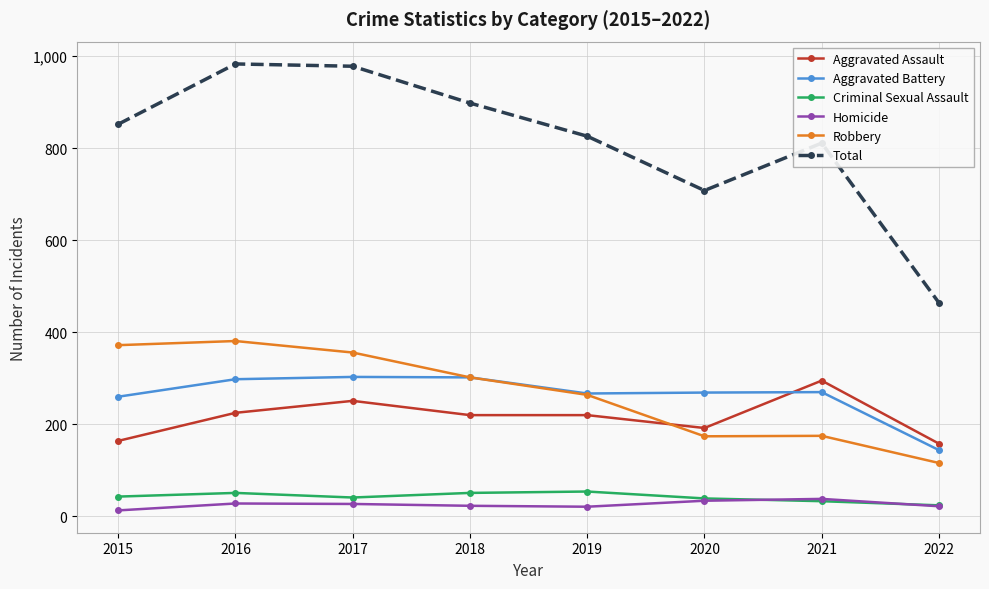

How many categories are shown in the chart?

8